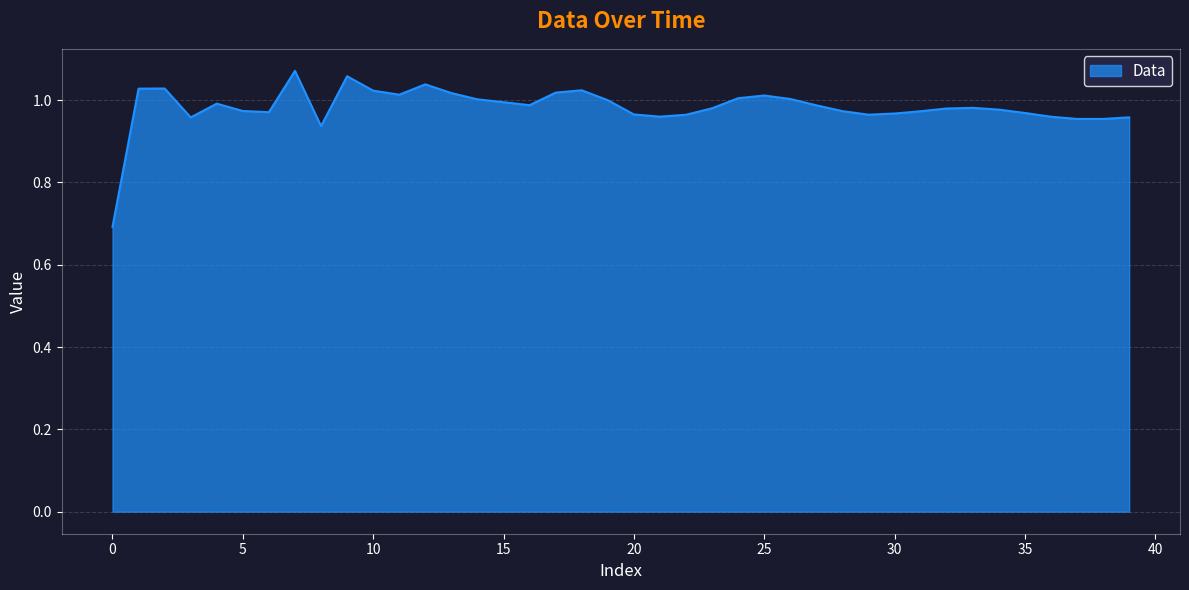

What is the difference between the maximum and minimum values?

0.4